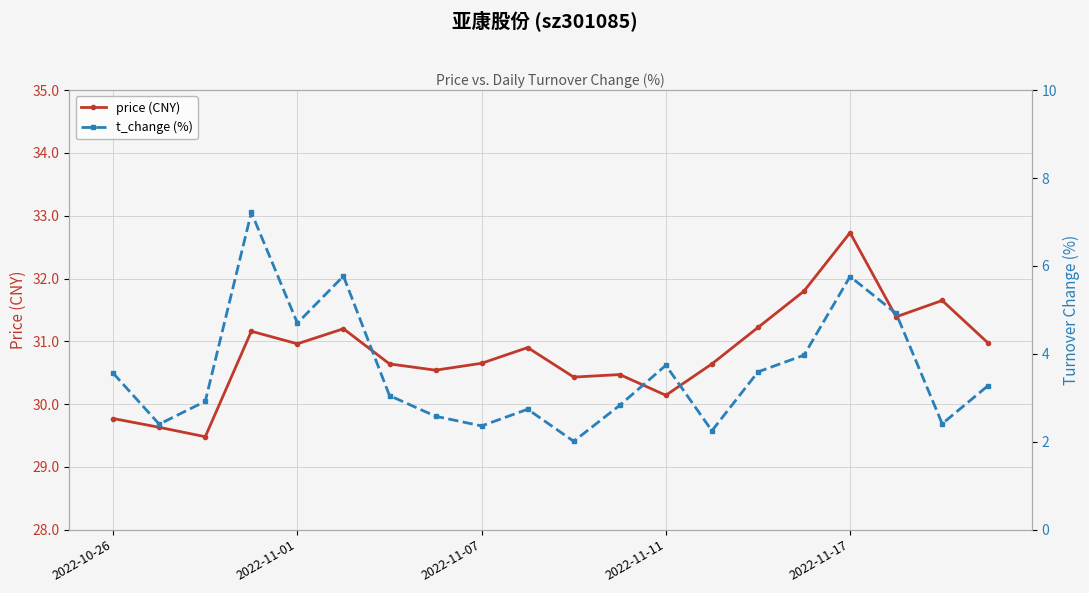

The value of price (CNY) at 2022-11-17 is 15.5. True or false?

False